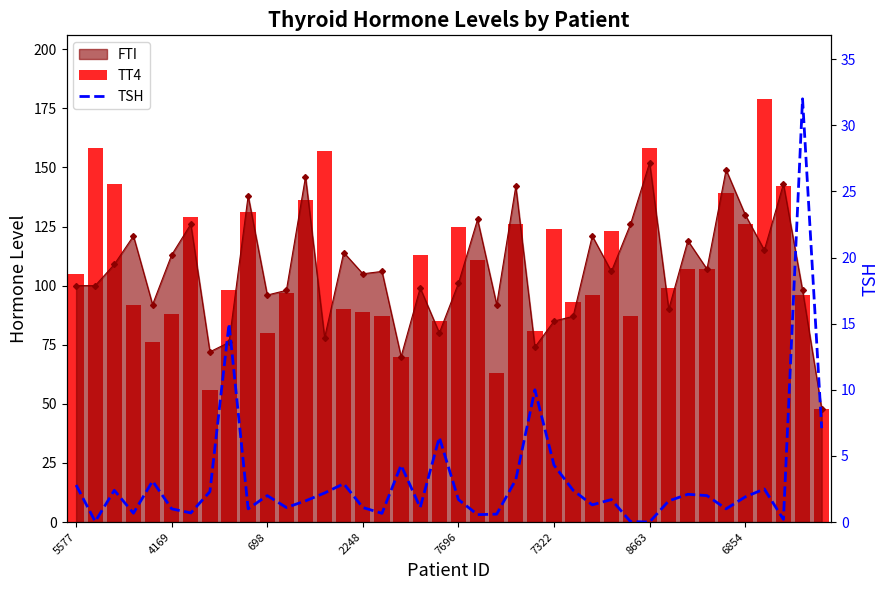

At how many categories does at least one series exceed 38?

40